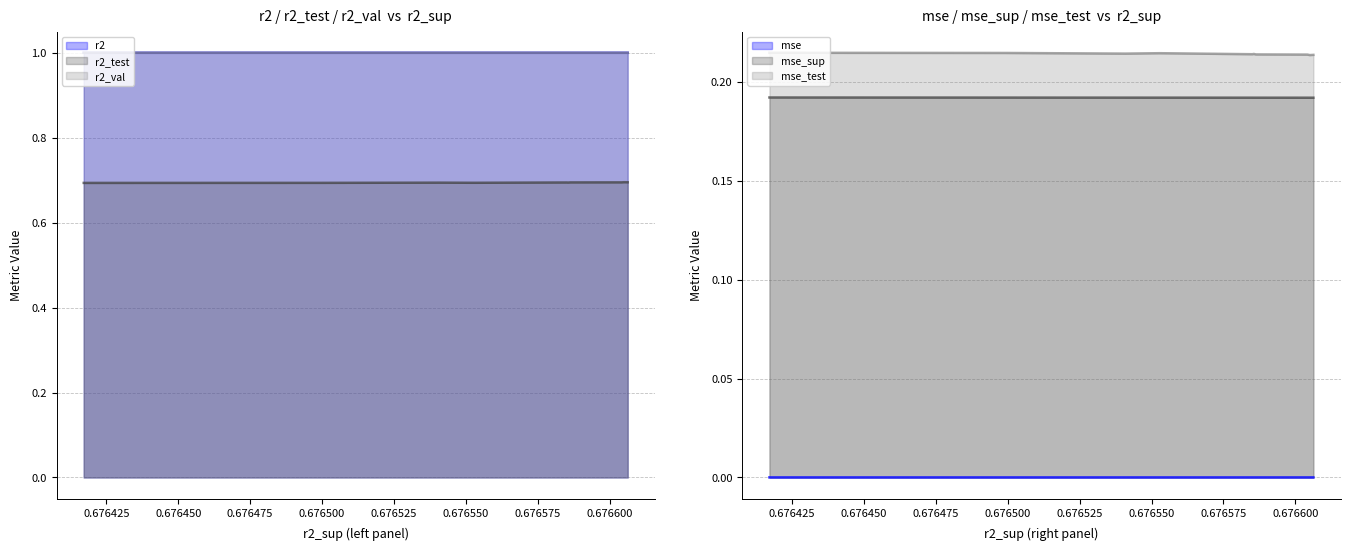

Reading left to right, extract all data points from this chart.

r2: model_10_41_0=1.0	model_10_41_1=1.0	model_10_41_2=1.0	model_10_41_3=1.0	model_10_41_4=1.0	model_10_41_5=1.0	model_10_41_6=1.0	model_10_41_7=1.0	model_10_41_8=1.0	model_10_41_9=1.0
r2_test: model_10_41_0=0.7	model_10_41_1=0.7	model_10_41_2=0.7	model_10_41_3=0.7	model_10_41_4=0.7	model_10_41_5=0.7	model_10_41_6=0.7	model_10_41_7=0.7	model_10_41_8=0.7	model_10_41_9=0.7
r2_val: model_10_41_0=1.0	model_10_41_1=1.0	model_10_41_2=1.0	model_10_41_3=1.0	model_10_41_4=1.0	model_10_41_5=1.0	model_10_41_6=1.0	model_10_41_7=1.0	model_10_41_8=1.0	model_10_41_9=1.0
mse: model_10_41_0=0.0	model_10_41_1=0.0	model_10_41_2=0.0	model_10_41_3=0.0	model_10_41_4=0.0	model_10_41_5=0.0	model_10_41_6=0.0	model_10_41_7=0.0	model_10_41_8=0.0	model_10_41_9=0.0
mse_sup: model_10_41_0=0.2	model_10_41_1=0.2	model_10_41_2=0.2	model_10_41_3=0.2	model_10_41_4=0.2	model_10_41_5=0.2	model_10_41_6=0.2	model_10_41_7=0.2	model_10_41_8=0.2	model_10_41_9=0.2
mse_test: model_10_41_0=0.2	model_10_41_1=0.2	model_10_41_2=0.2	model_10_41_3=0.2	model_10_41_4=0.2	model_10_41_5=0.2	model_10_41_6=0.2	model_10_41_7=0.2	model_10_41_8=0.2	model_10_41_9=0.2